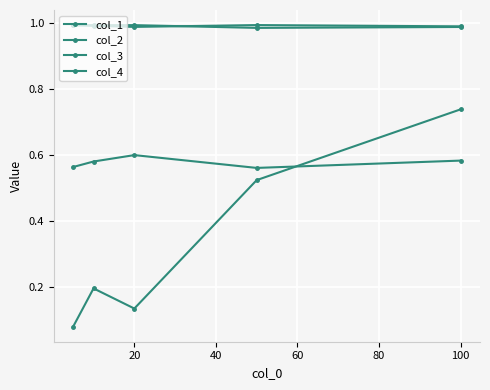

Which series has the largest range (max minus min)?

col_4